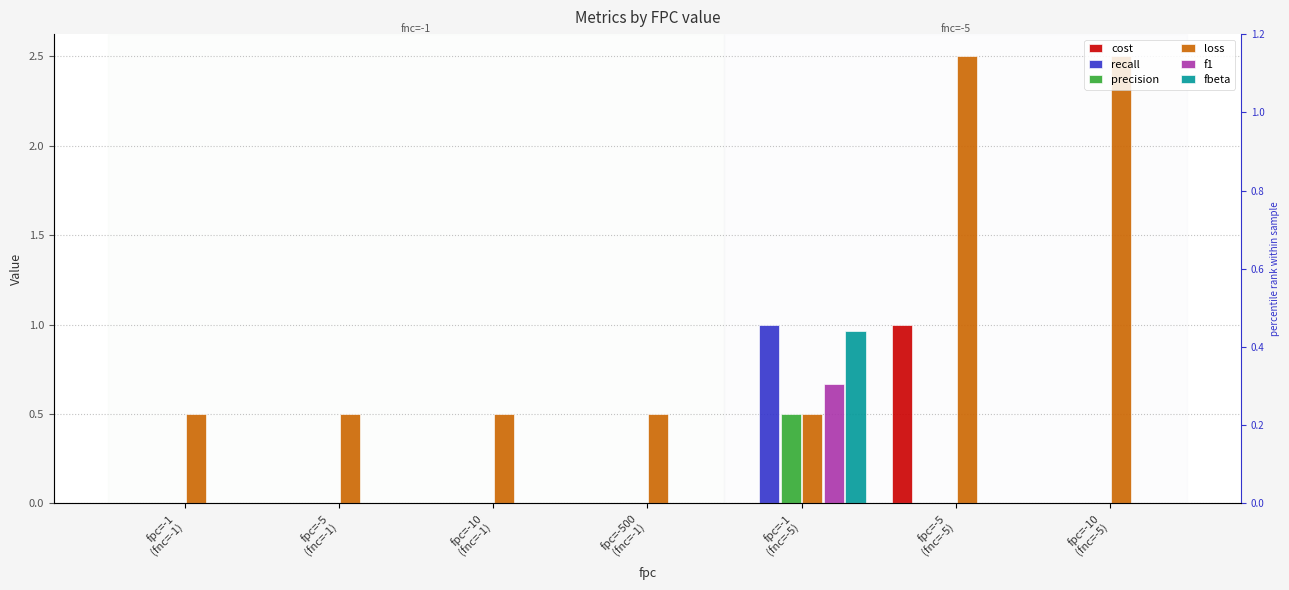

Which series has the widest spread of values?

loss